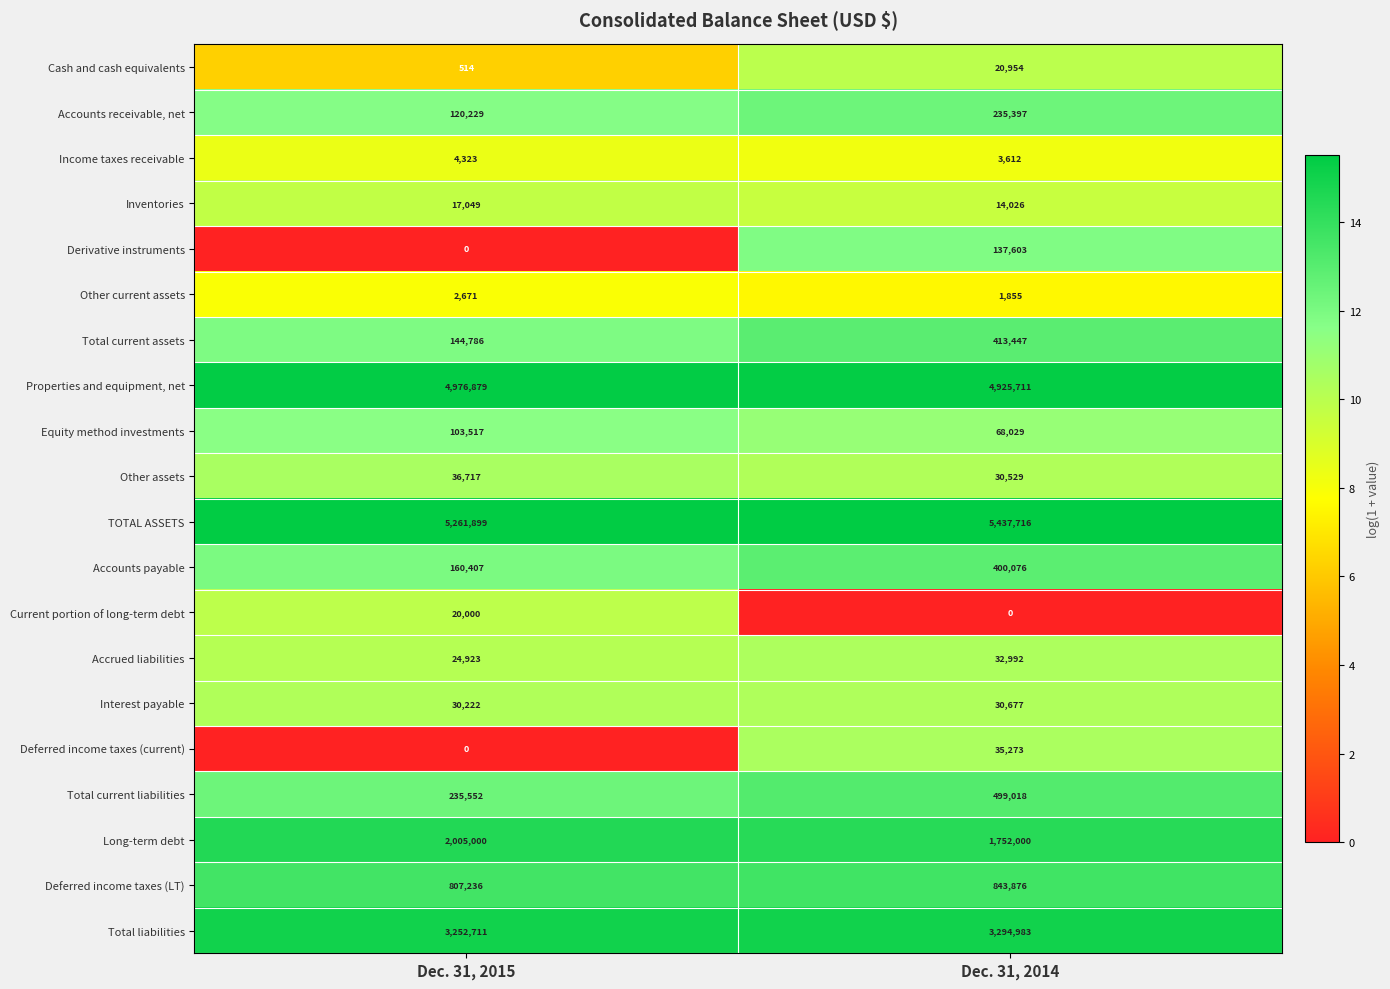

What is the sum of all TOTAL ASSETS values?

10699615